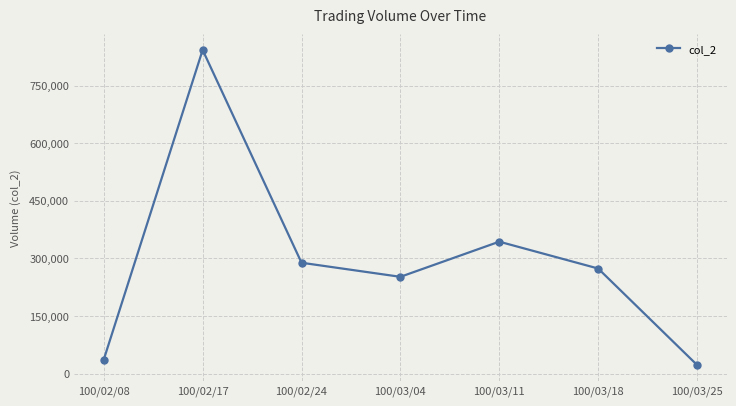

Which category has the lowest value across all series?

100/03/25